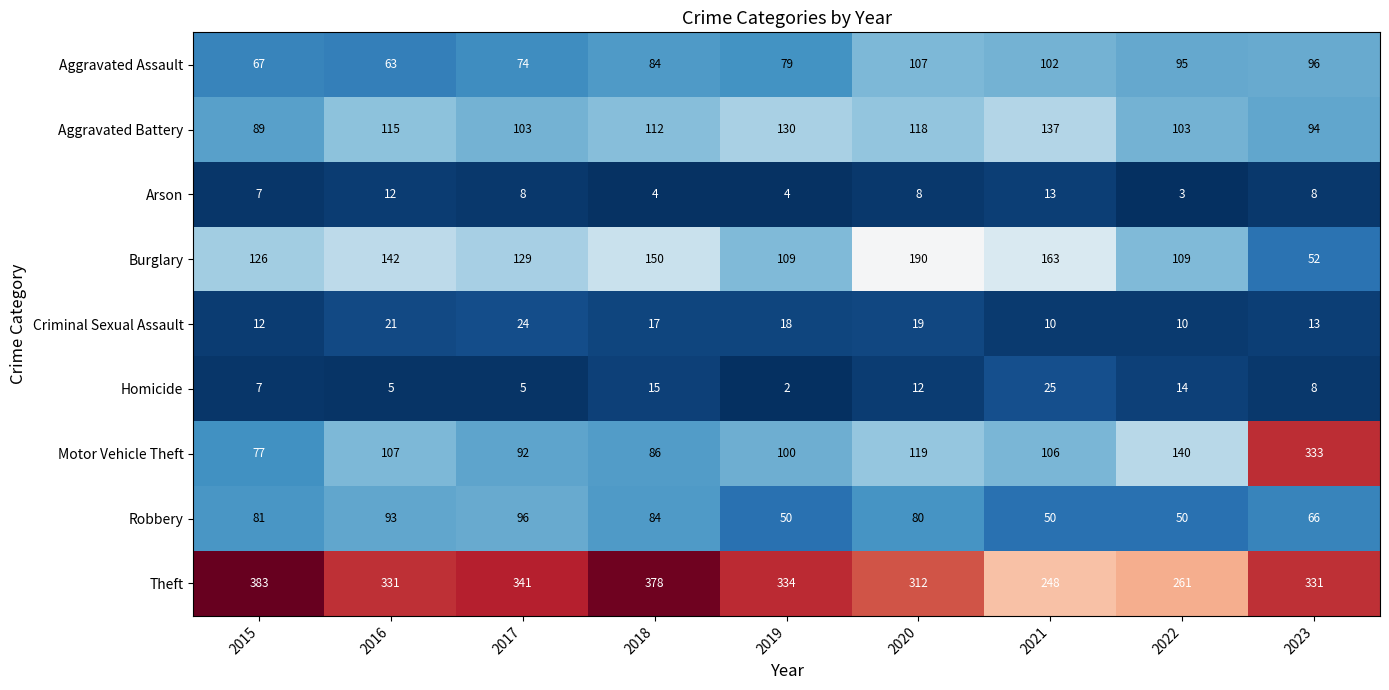

True or false: Burglary has a value of 108 at 2021.

False